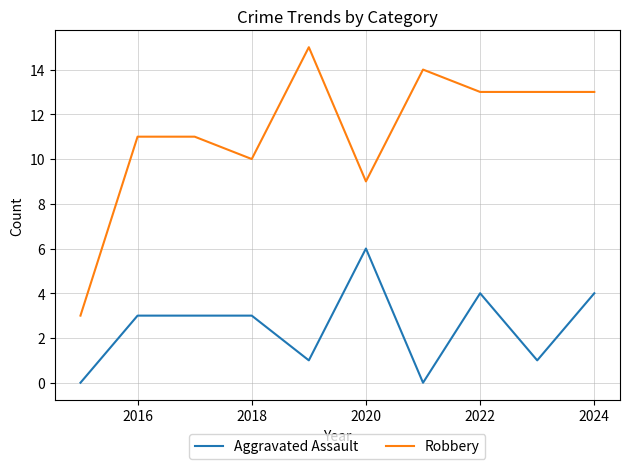

Which series has the widest spread of values?

Robbery